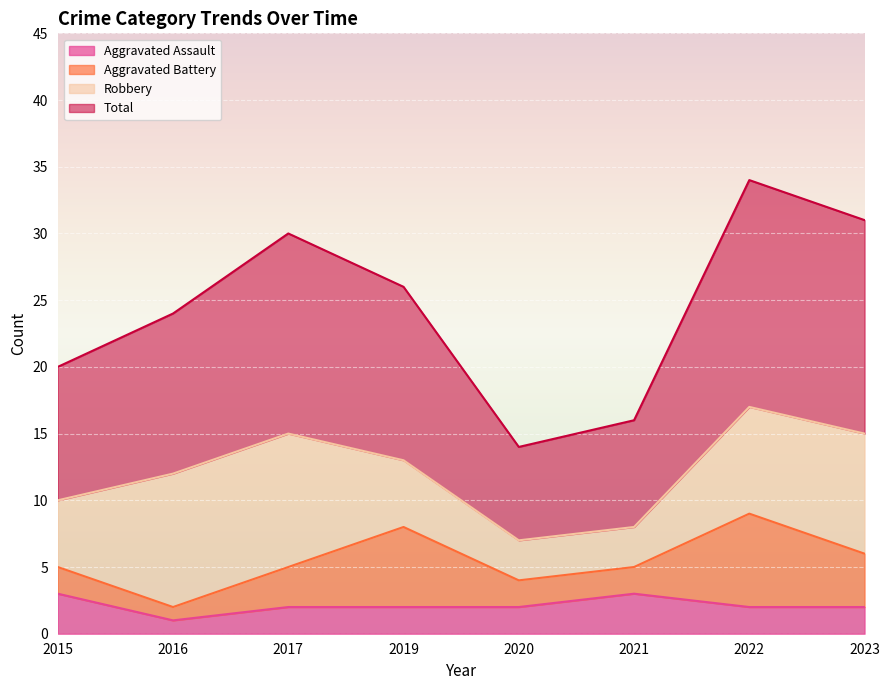

What is the sum of all Total values?

195